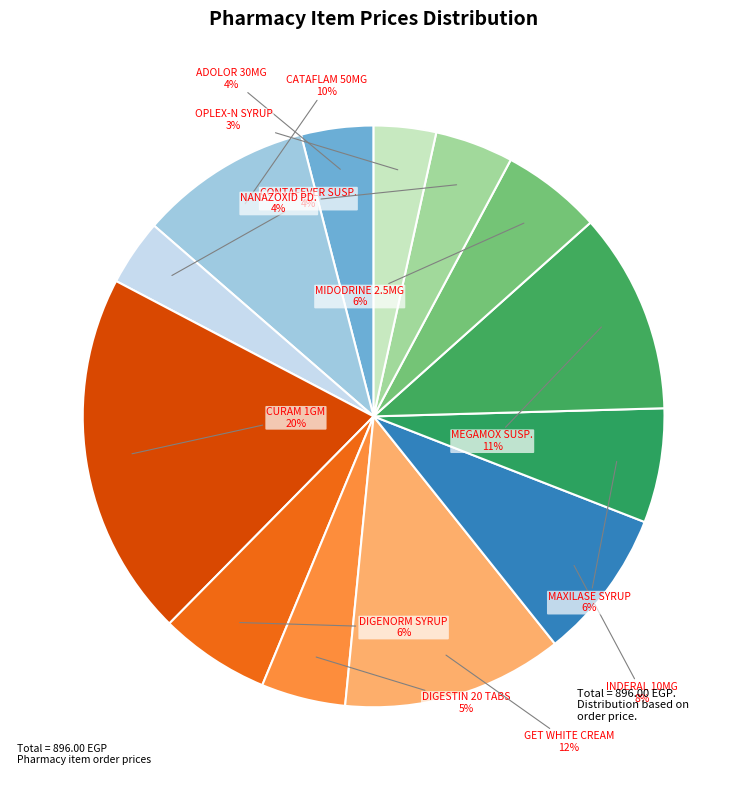

Count the number of slices in the pie.

13